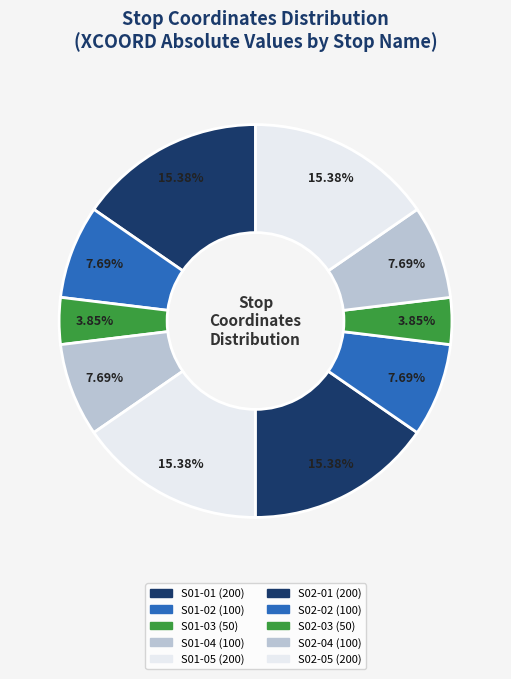

How many segments does this pie chart have?

10